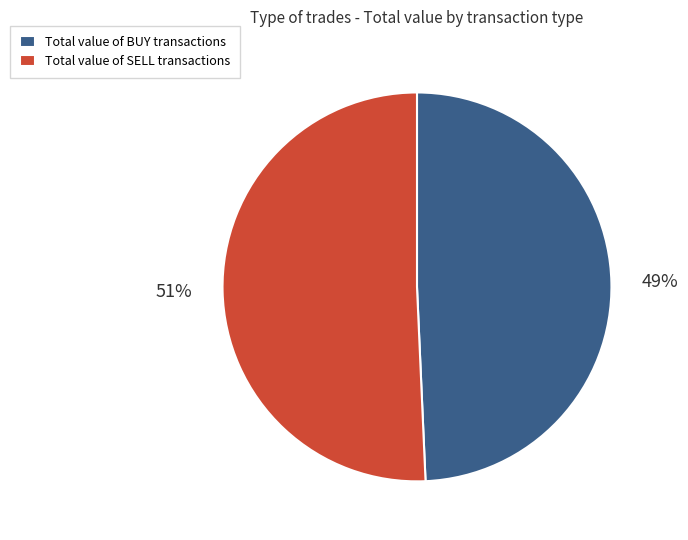

Is there a majority slice in this chart?

Yes